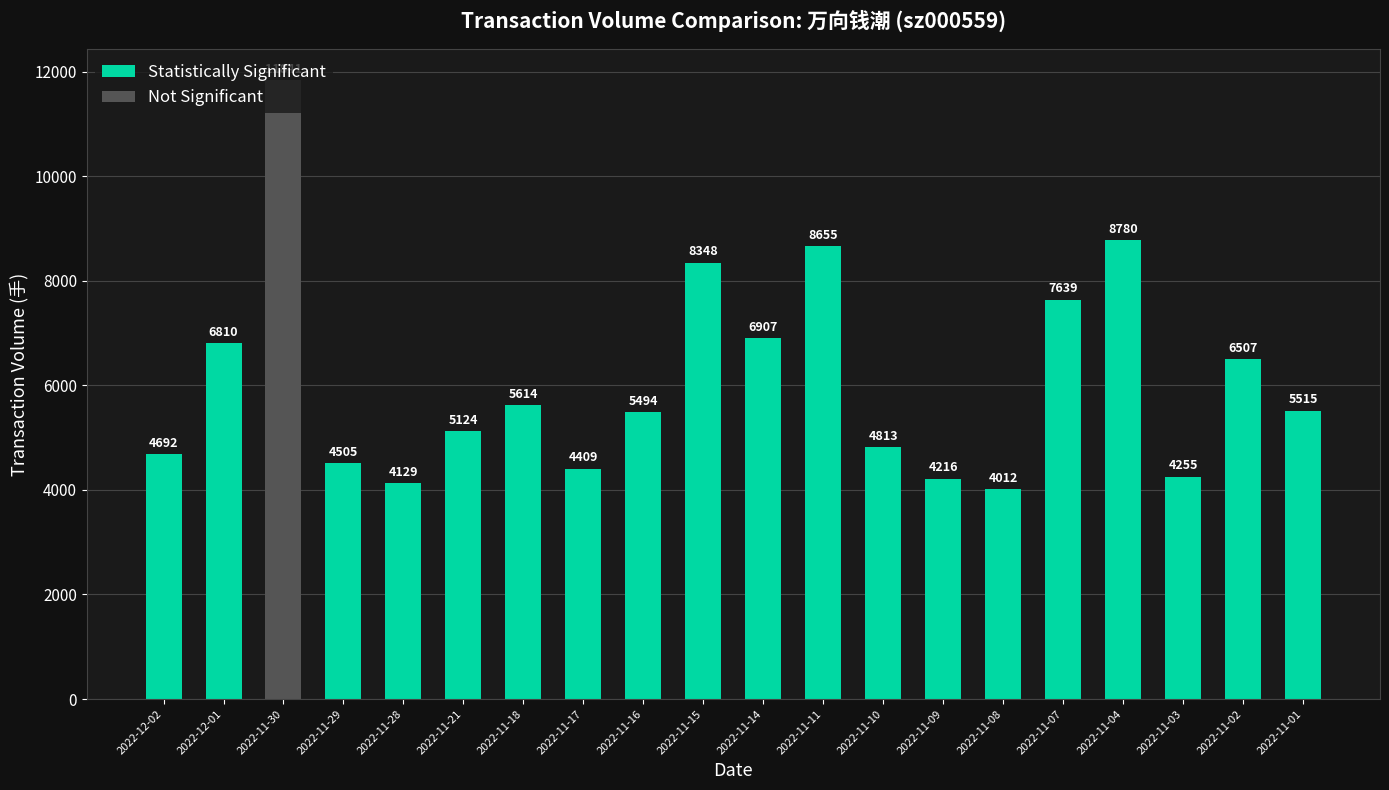

What value does the data have at 2022-11-15?

8348